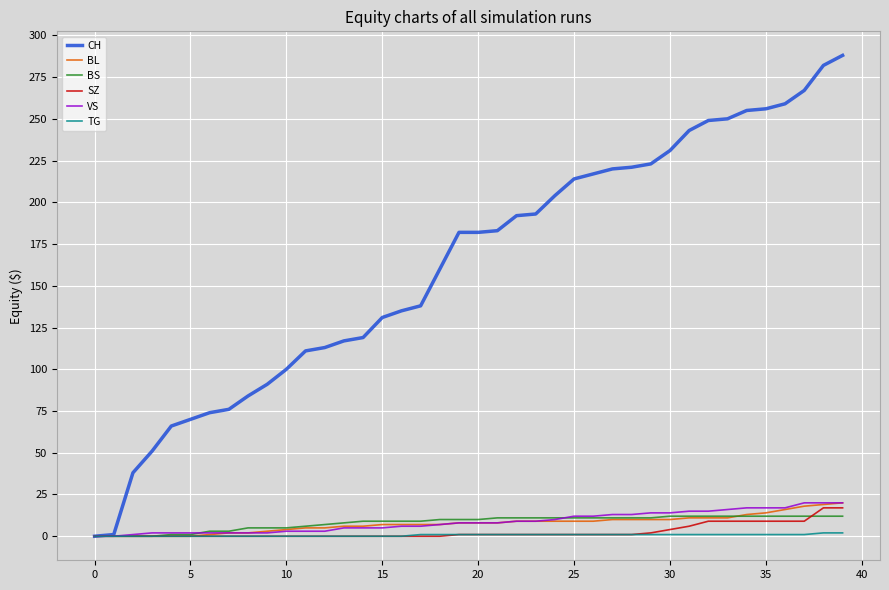

What is the sum of all TG values?

25